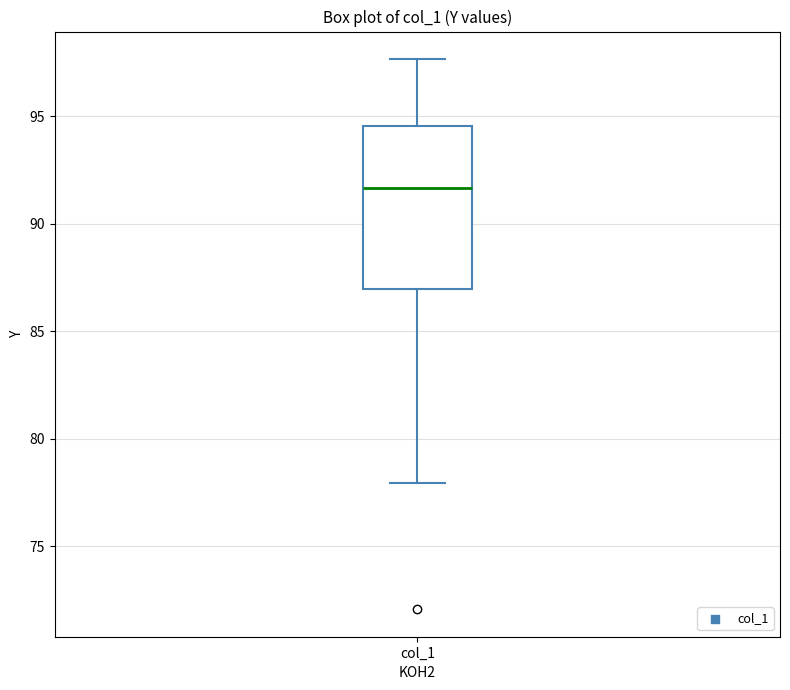

Where does the median line of the box for col_1 sit on the y-axis? The values are not printed on the chart, so give them approximately, as read against the axis.

91.5